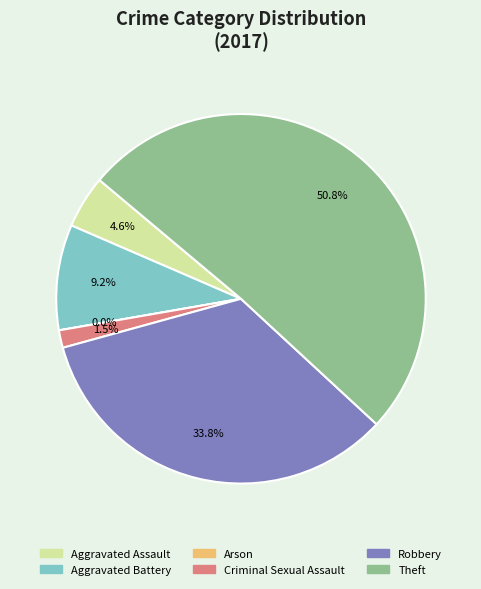

What is the change in value from Aggravated Assault to Criminal Sexual Assault?

-2